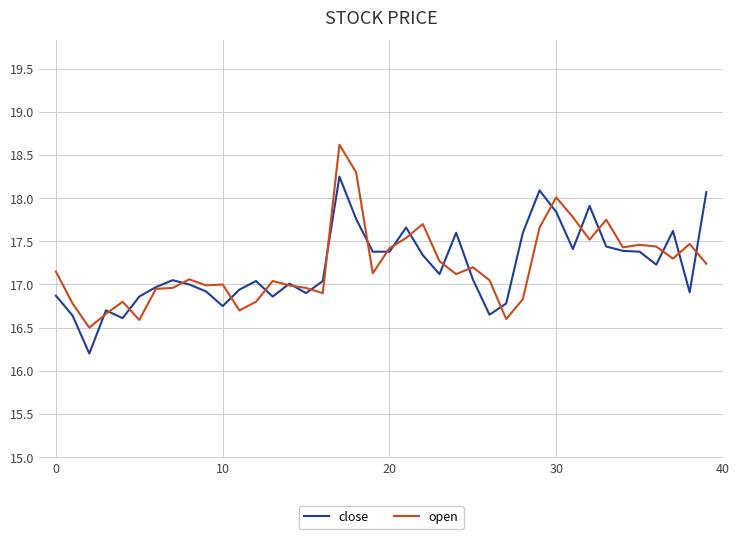

True or false: close has more than 0 points higher than both neighbors.

True